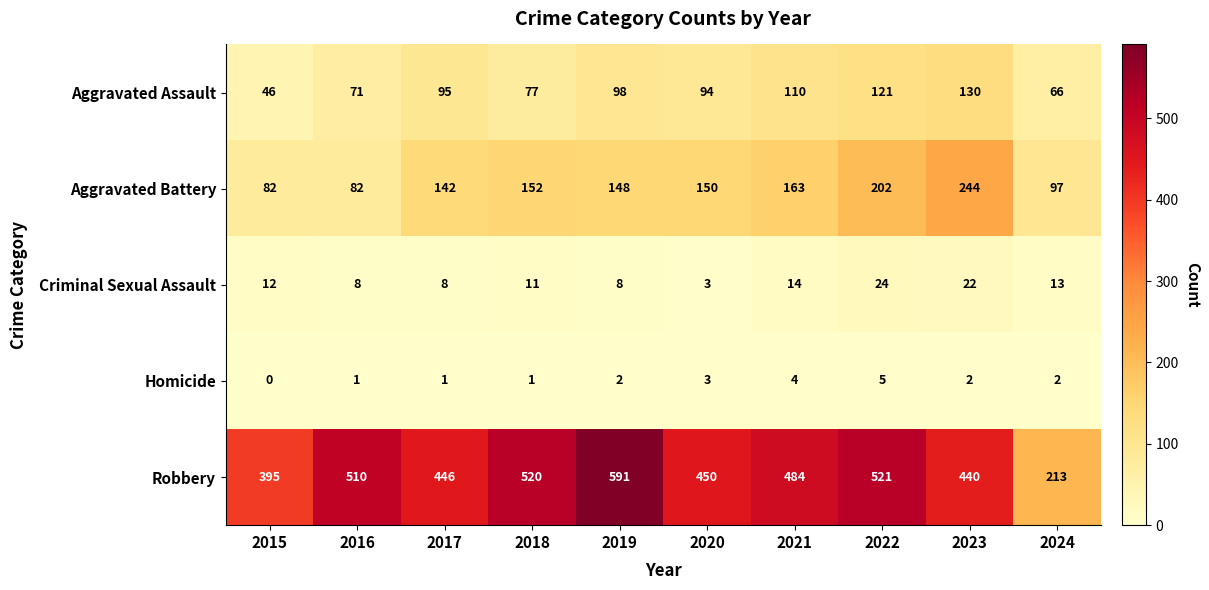

Where does the Robbery series first go above 484?

2016